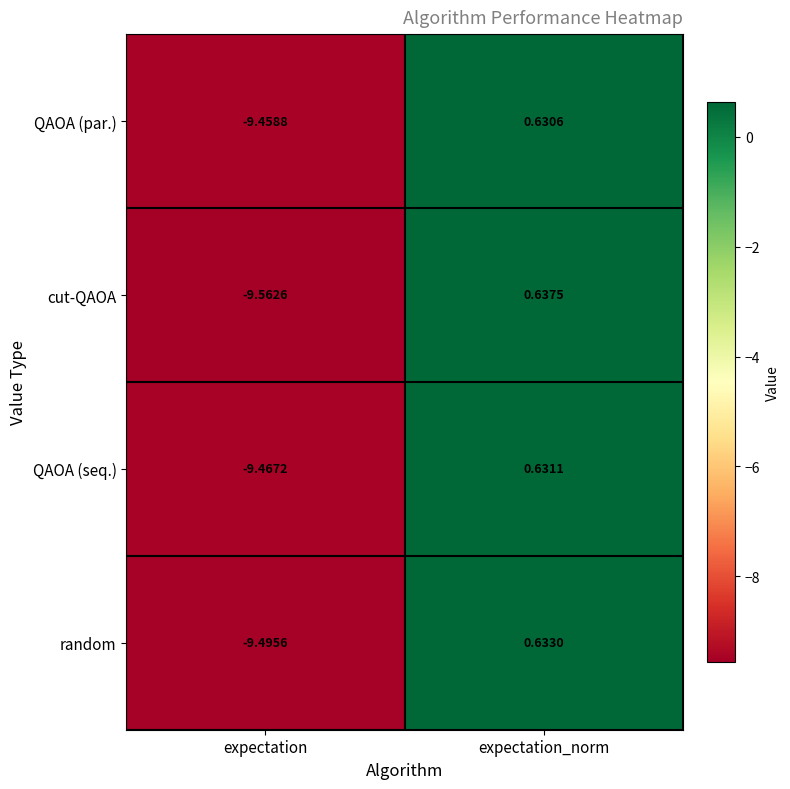

Which series has the largest range (max minus min)?

cut-QAOA